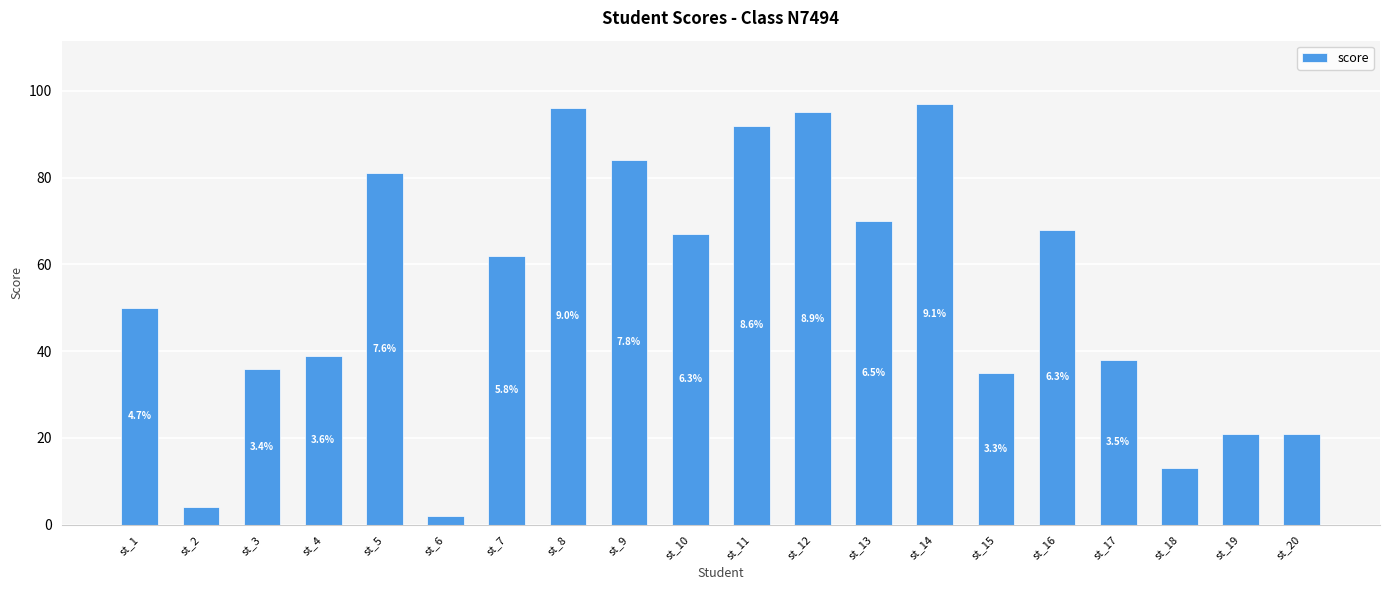

How many bars are there in total?

20